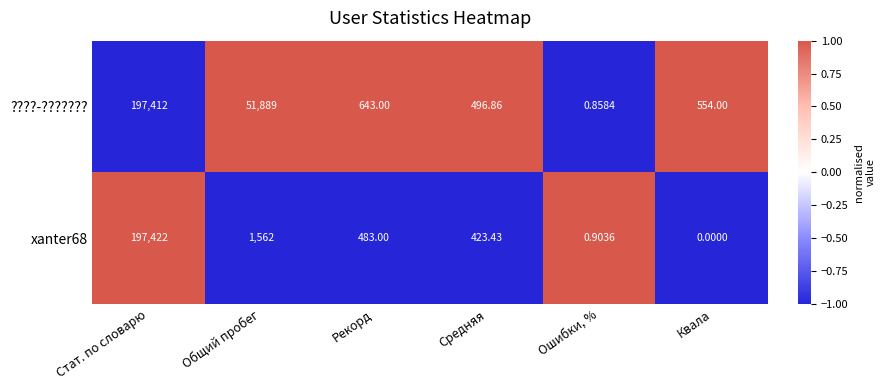

Which category has the highest value across all series?

Стат. по словарю